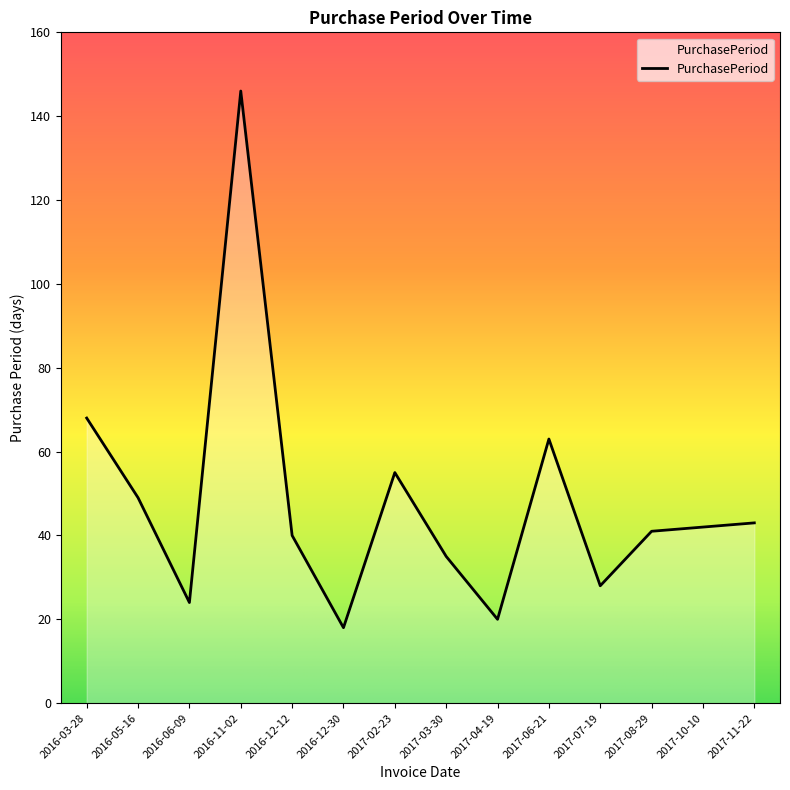

The value at 2017-08-29 is 59. True or false?

False